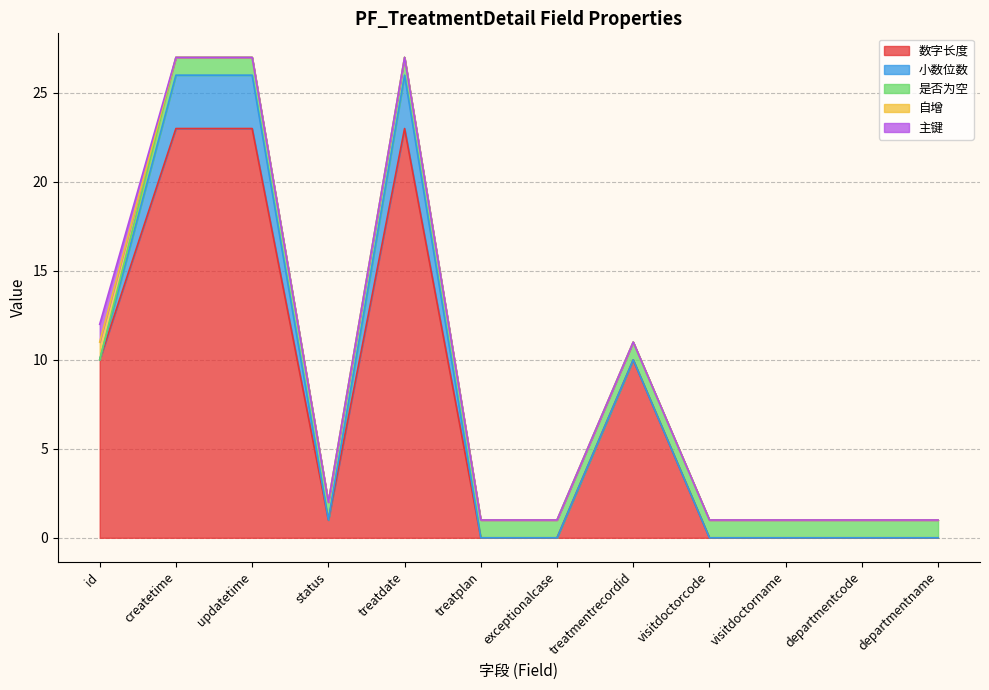

Is the value of 小数位数 at treatplan greater than the value of 自增 at createtime?

No